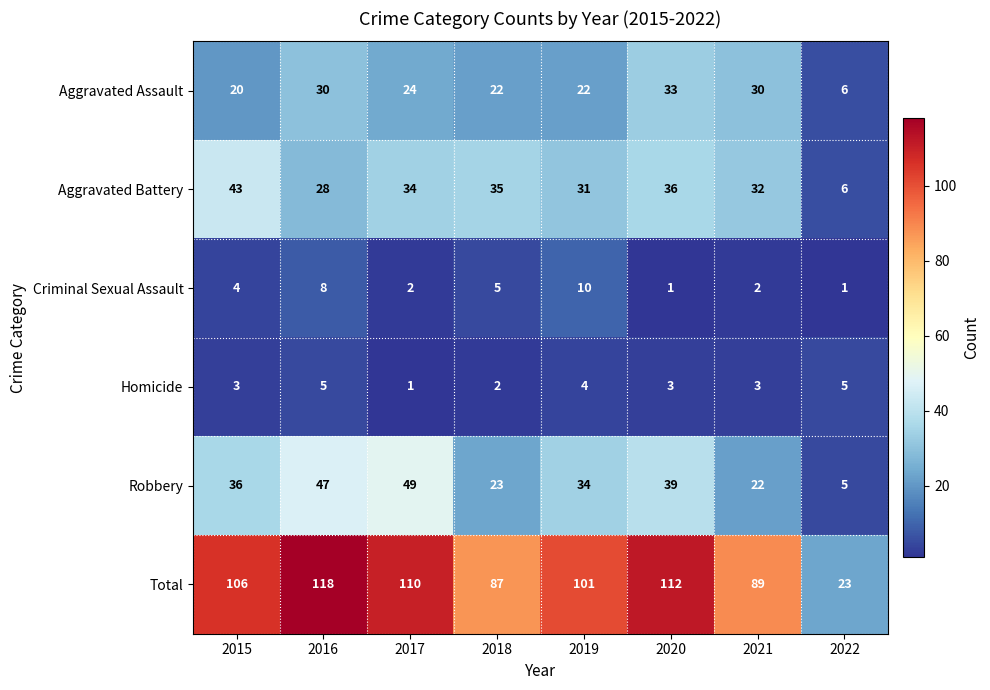

What is the smallest value displayed?

1